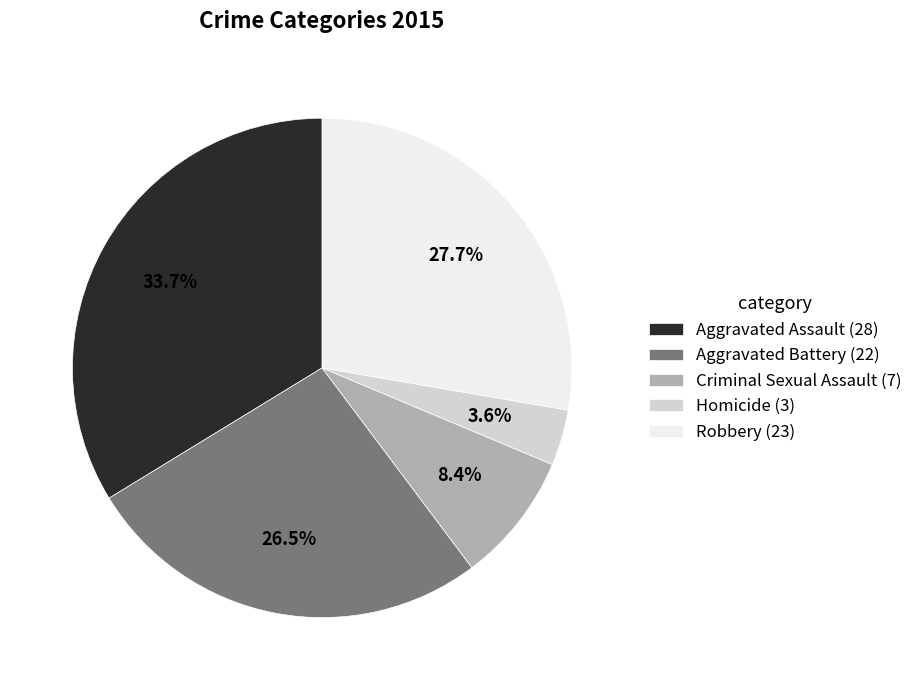

To the nearest percent, what is the average slice percentage?

20%